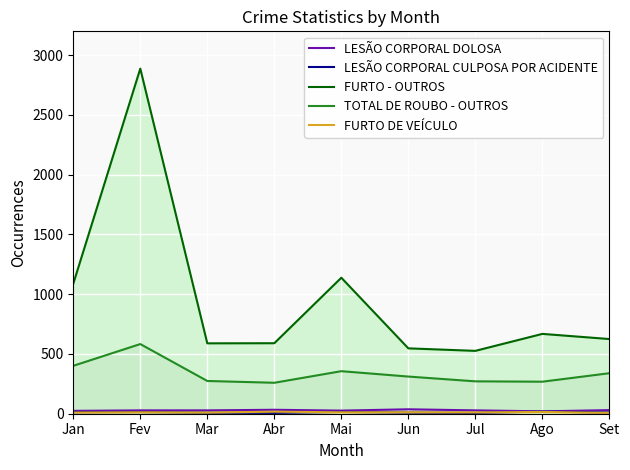

What are all the series names shown in the legend?

LESÃO CORPORAL DOLOSA, LESÃO CORPORAL CULPOSA POR ACIDENTE, FURTO - OUTROS, TOTAL DE ROUBO - OUTROS, FURTO DE VEÍCULO